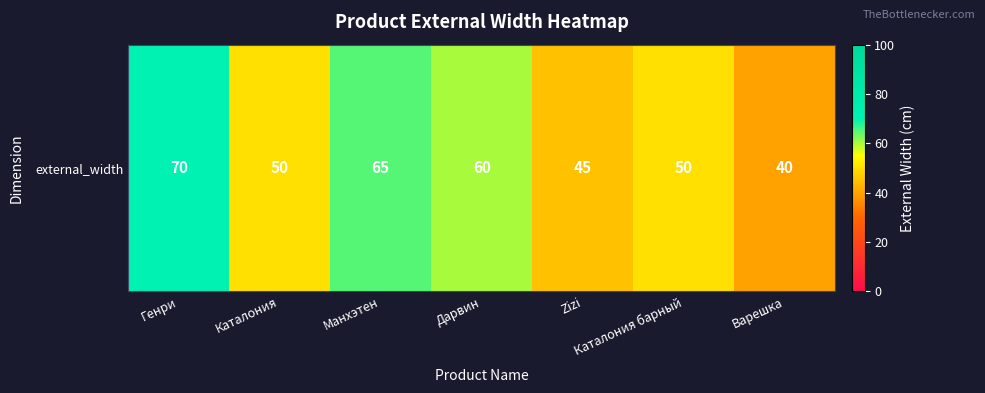

Which label corresponds to the smallest value in the chart?

Варешка